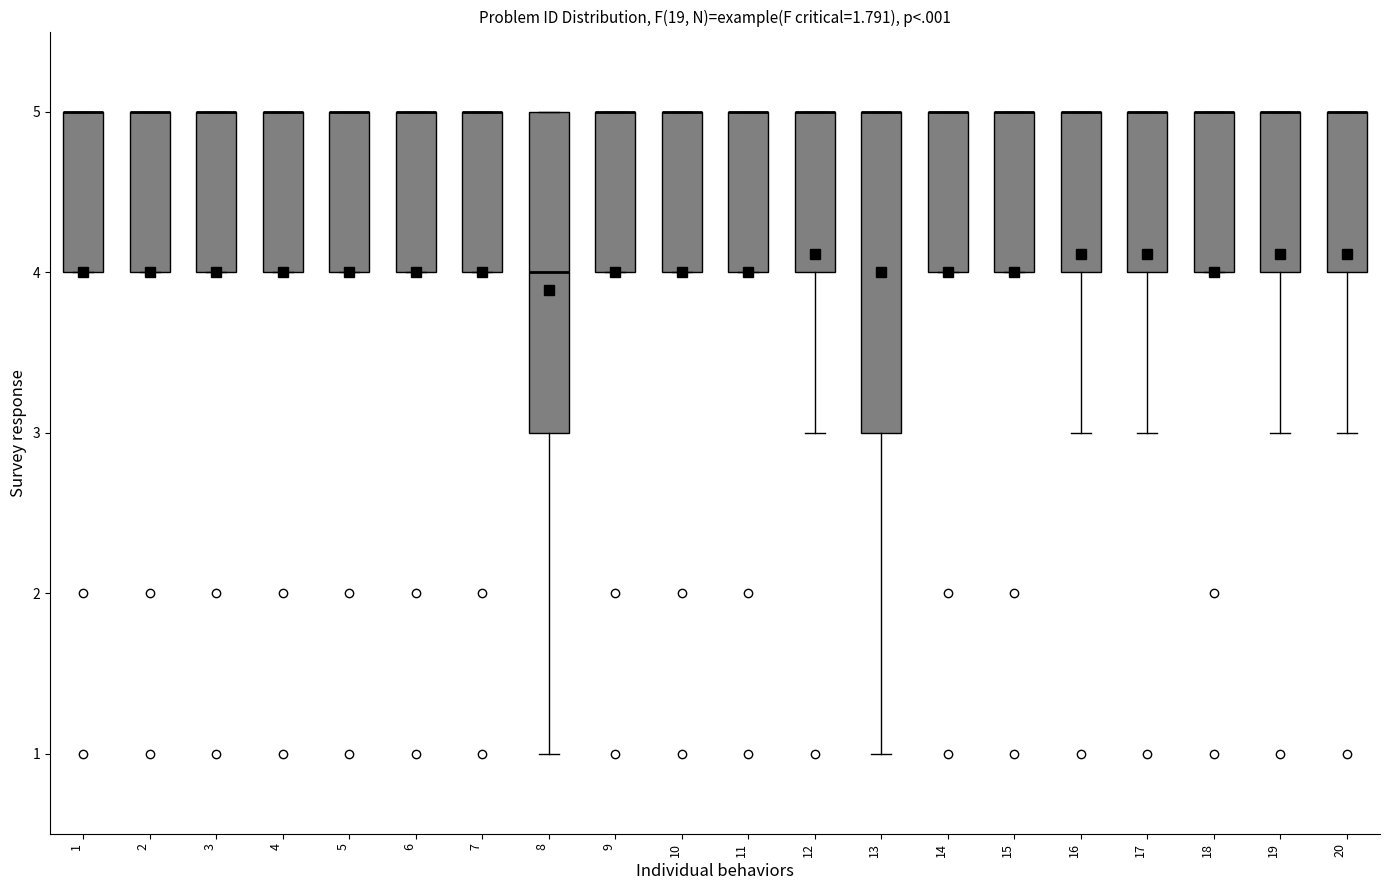

Reading left to right, transcribe this box plot: for each box, give where its median line is, the range the box spans, and where its two whiskers end, as read against the y-axis. The values are not printed on the chart, so give them approximately, as read against the axis.

1: median 5 (drawn on the box's upper edge), box 4 to 5, whiskers 4 to 5
2: median 5 (drawn on the box's upper edge), box 4 to 5, whiskers 4 to 5
3: median 5 (drawn on the box's upper edge), box 4 to 5, whiskers 4 to 5
4: median 5 (drawn on the box's upper edge), box 4 to 5, whiskers 4 to 5
5: median 5 (drawn on the box's upper edge), box 4 to 5, whiskers 4 to 5
6: median 5 (drawn on the box's upper edge), box 4 to 5, whiskers 4 to 5
7: median 5 (drawn on the box's upper edge), box 4 to 5, whiskers 4 to 5
8: median 4, box 3 to 5, whiskers 1 to 5
9: median 5 (drawn on the box's upper edge), box 4 to 5, whiskers 4 to 5
10: median 5 (drawn on the box's upper edge), box 4 to 5, whiskers 4 to 5
11: median 5 (drawn on the box's upper edge), box 4 to 5, whiskers 4 to 5
12: median 5 (drawn on the box's upper edge), box 4 to 5, whiskers 3 to 5
13: median 5 (drawn on the box's upper edge), box 3 to 5, whiskers 1 to 5
14: median 5 (drawn on the box's upper edge), box 4 to 5, whiskers 4 to 5
15: median 5 (drawn on the box's upper edge), box 4 to 5, whiskers 4 to 5
16: median 5 (drawn on the box's upper edge), box 4 to 5, whiskers 3 to 5
17: median 5 (drawn on the box's upper edge), box 4 to 5, whiskers 3 to 5
18: median 5 (drawn on the box's upper edge), box 4 to 5, whiskers 4 to 5
19: median 5 (drawn on the box's upper edge), box 4 to 5, whiskers 3 to 5
20: median 5 (drawn on the box's upper edge), box 4 to 5, whiskers 3 to 5